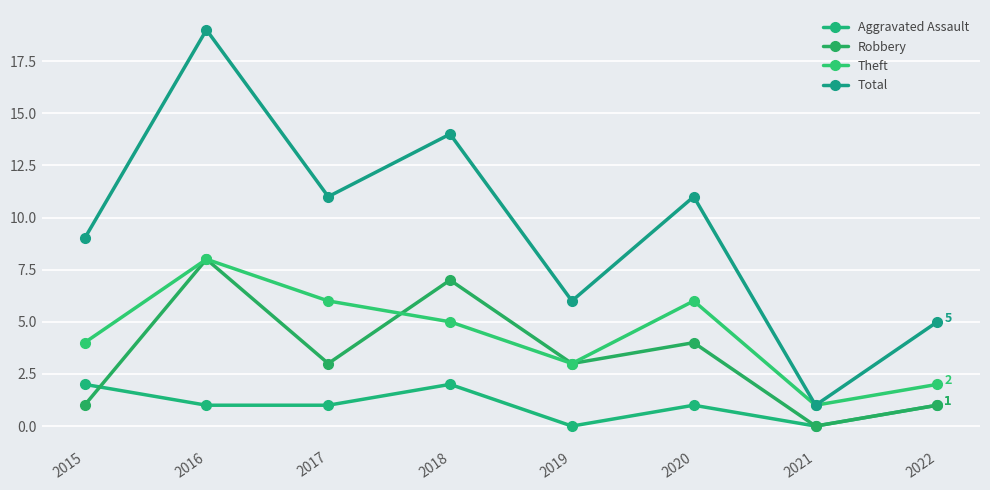

What is the sum of all Theft values?

35